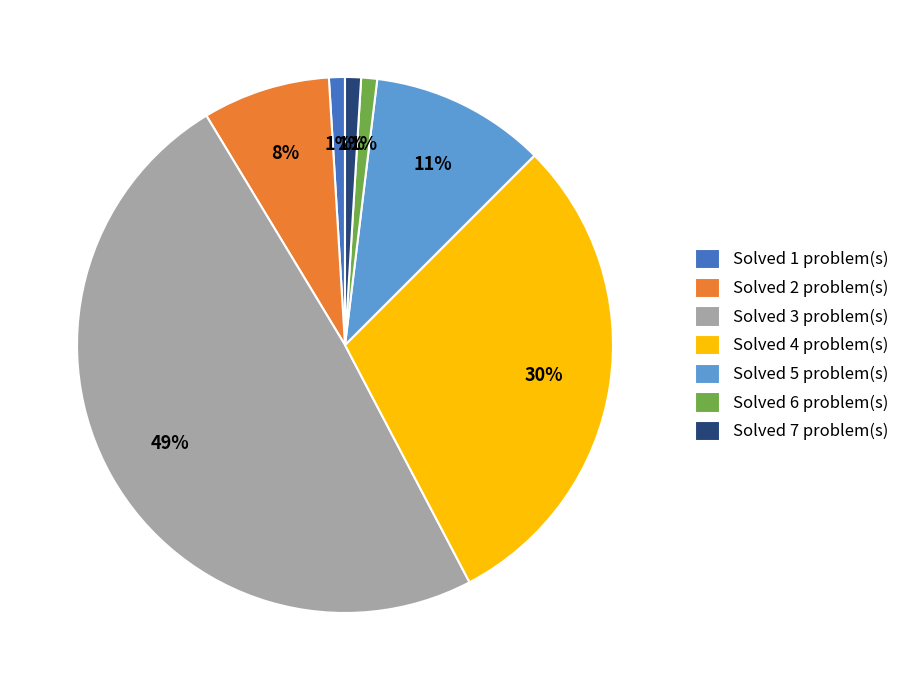

True or false: Solved 5 problem(s) accounts for 11% of the total.

True